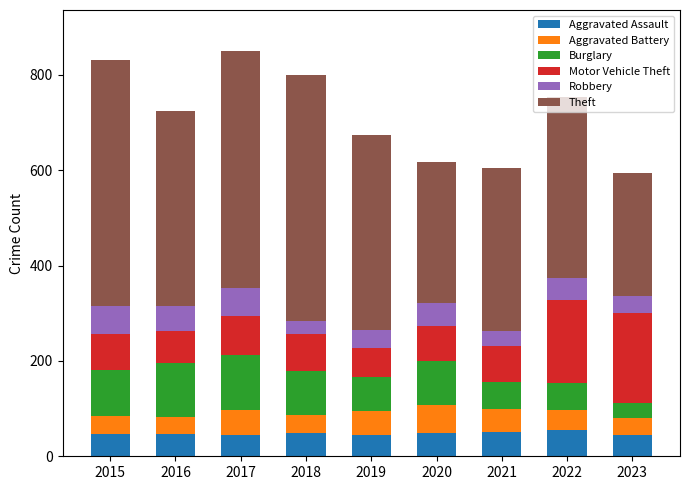

Is it true that Aggravated Assault equals 44 at 2017?

True